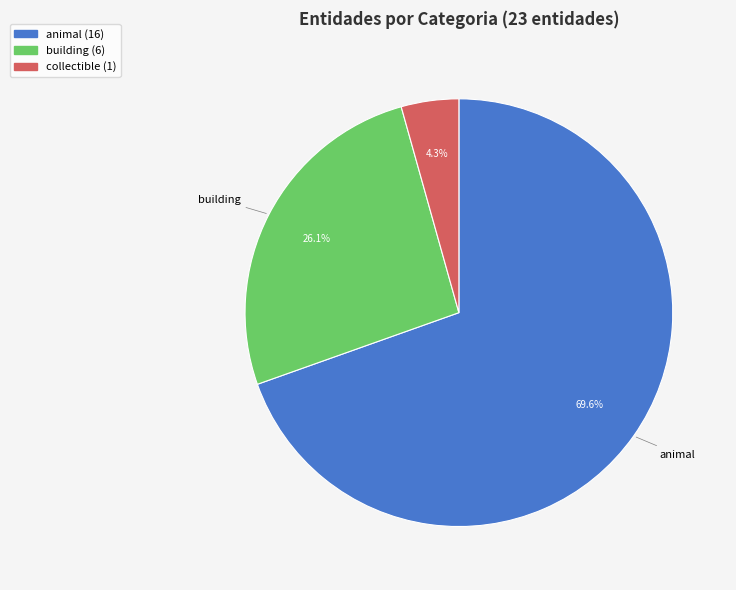

Count the number of slices in the pie.

3